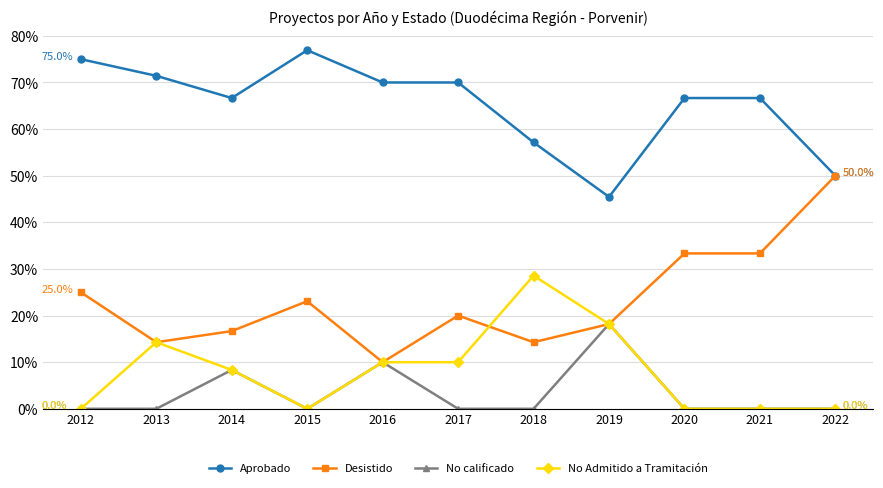

True or false: Aprobado and No Admitido a Tramitación intersect in this chart.

False